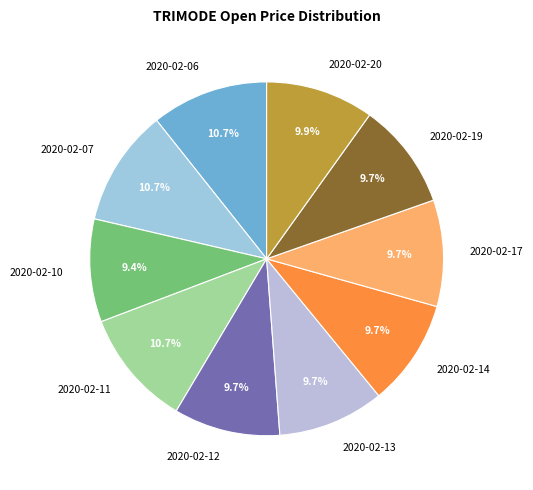

Is 2020-02-10 the majority of the pie?

No